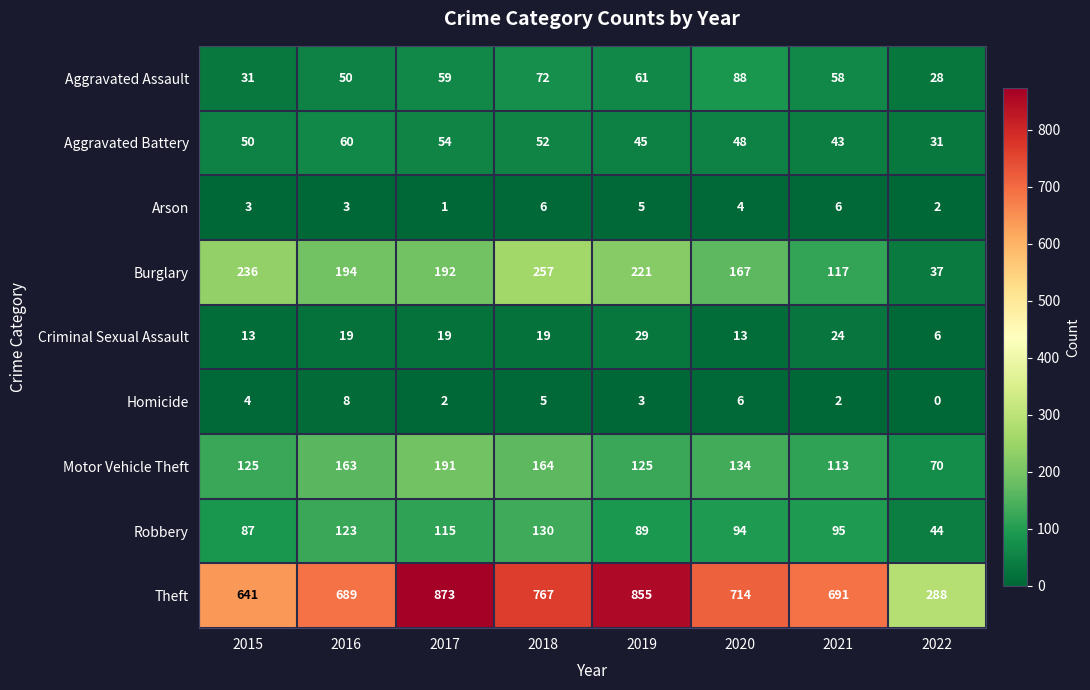

Count the number of data series in this chart.

9